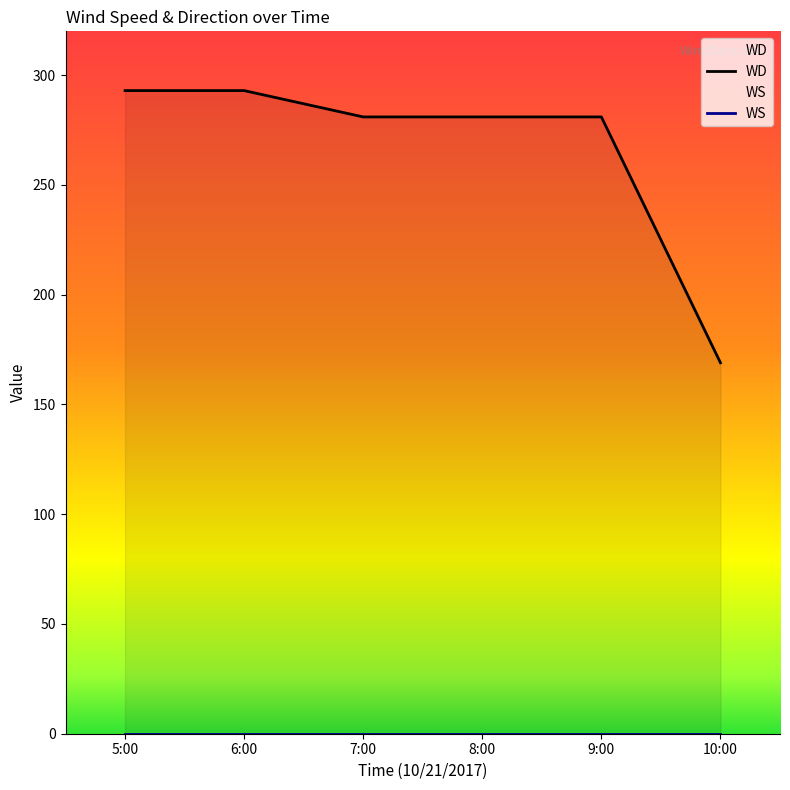

Reading right to left, extract all data points from this chart.

10:00=169	9:00=281	8:00=281	7:00=281	6:00=293	5:00=293